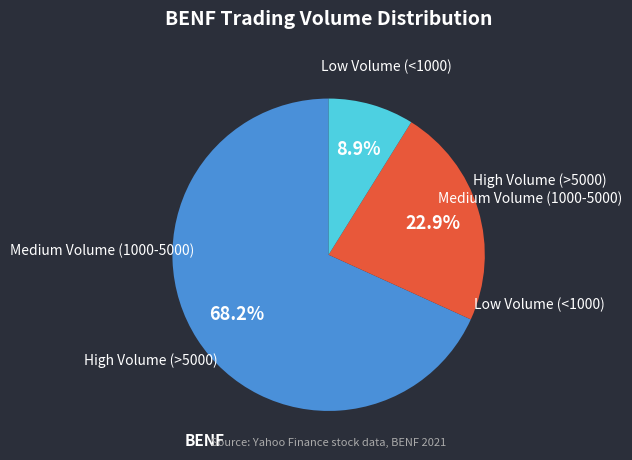

Is there any slice that represents more than half of the pie?

Yes